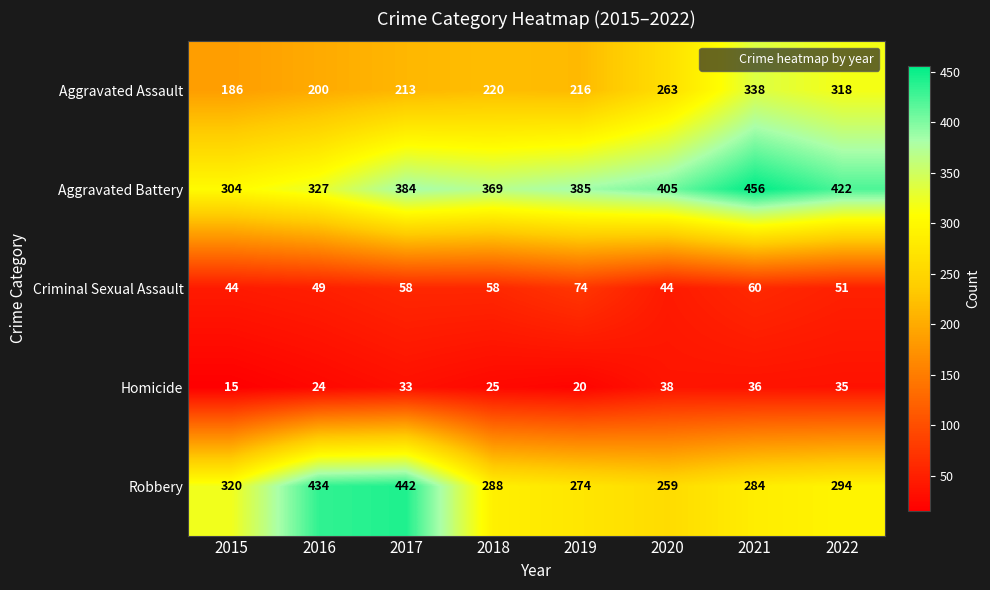

The value of Aggravated Battery at 2016 is 327. True or false?

True